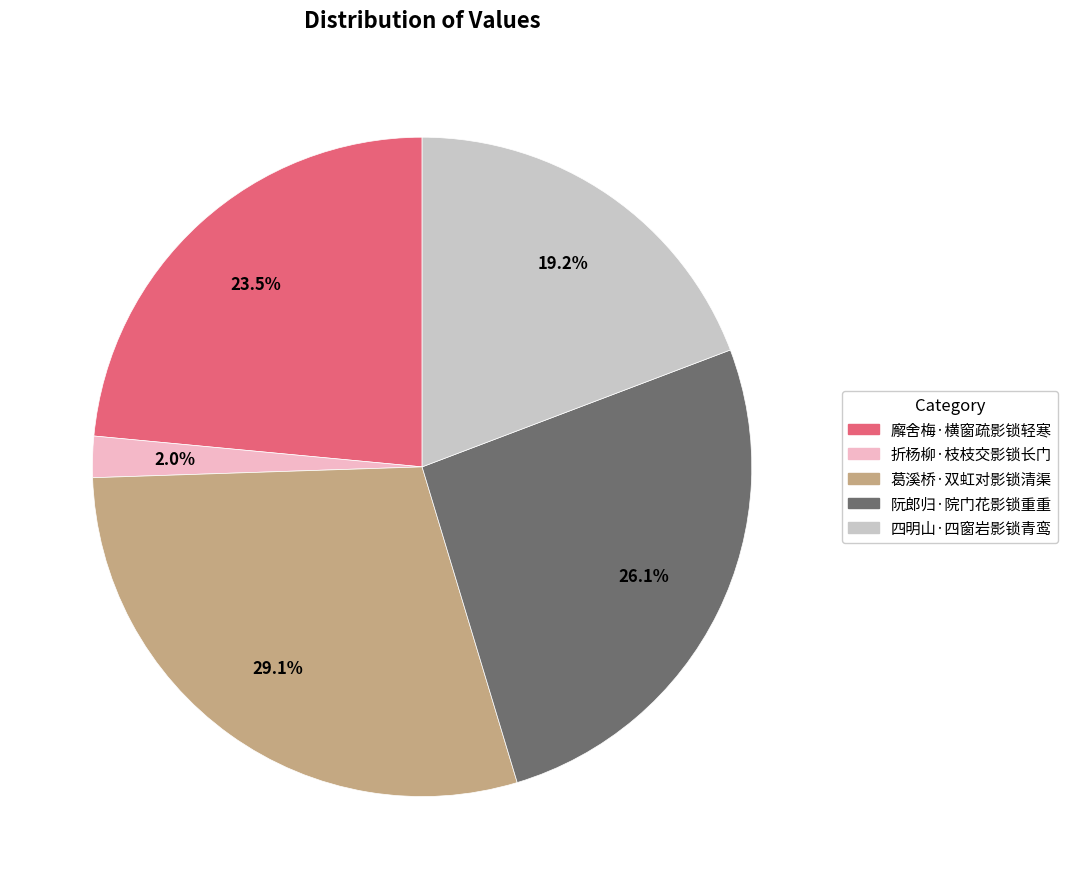

To the nearest percent, what is the combined percentage of 折杨柳·枝枝交影锁长门 and 阮郎归·院门花影锁重重?

28%